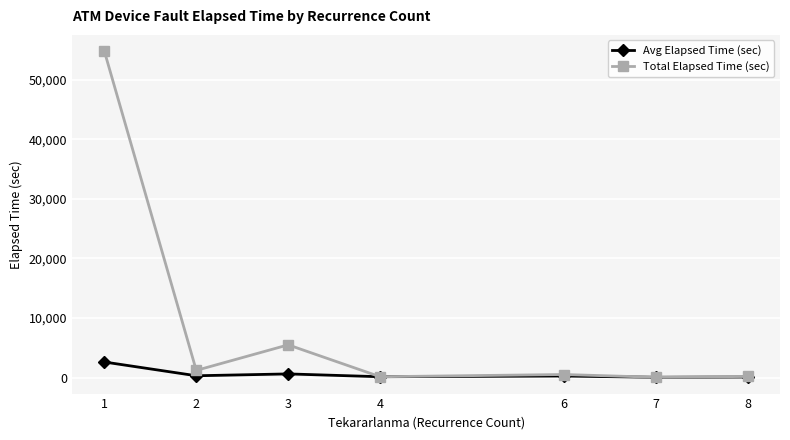

Which label corresponds to the largest value in the chart?

1